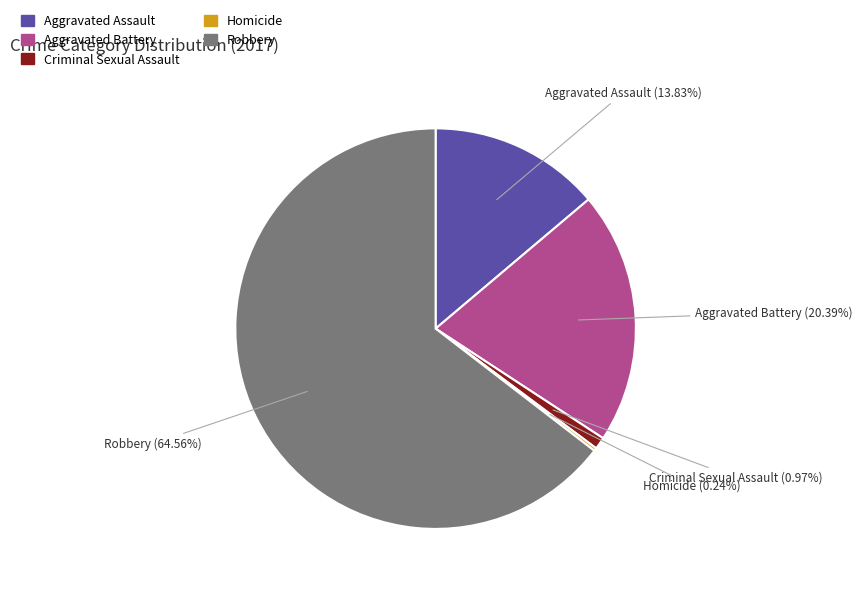

To the nearest percent, what percentage of the pie is Criminal Sexual Assault?

1%